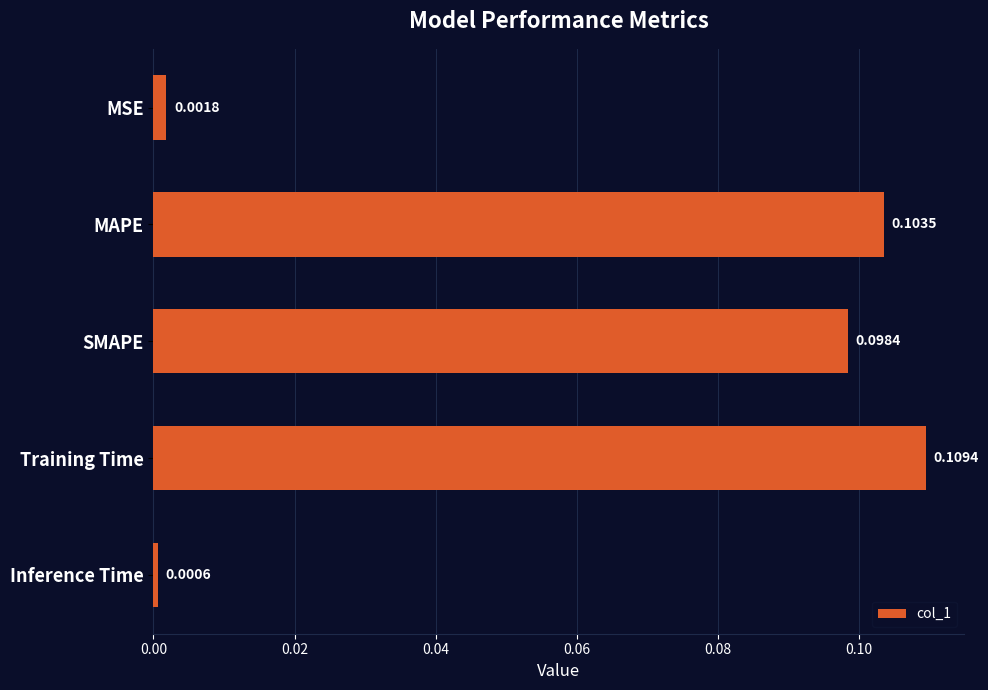

Rank the categories by value from highest to lowest.

Training Time, MAPE, SMAPE, MSE, Inference Time